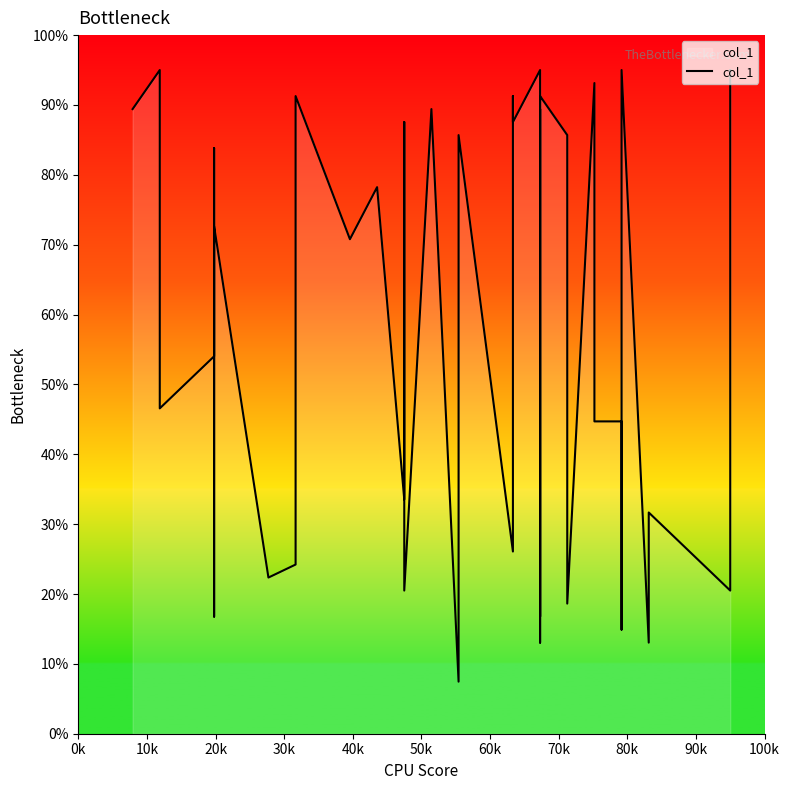

Does the chart have visible grid lines?

No